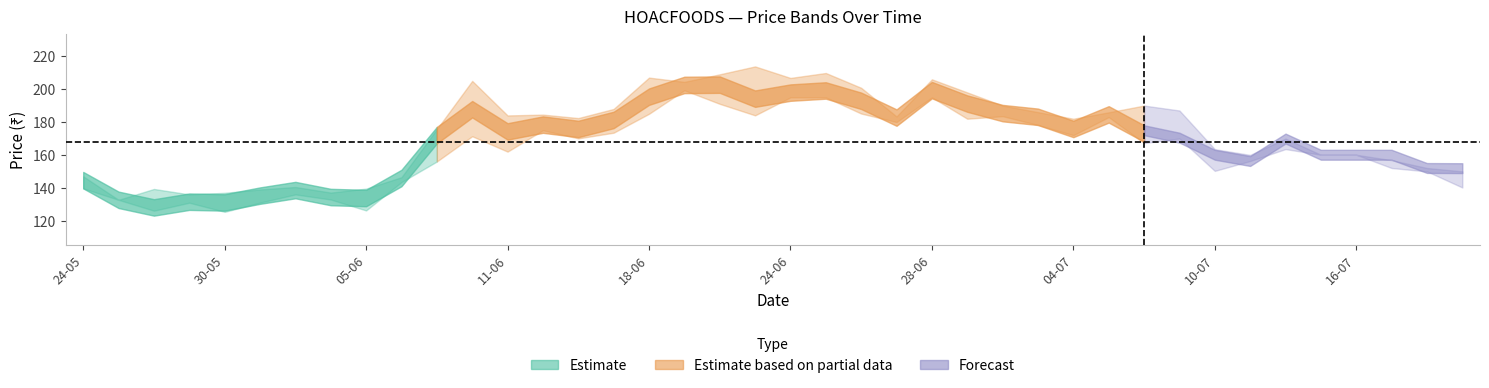

True or false: low and avg intersect in this chart.

False